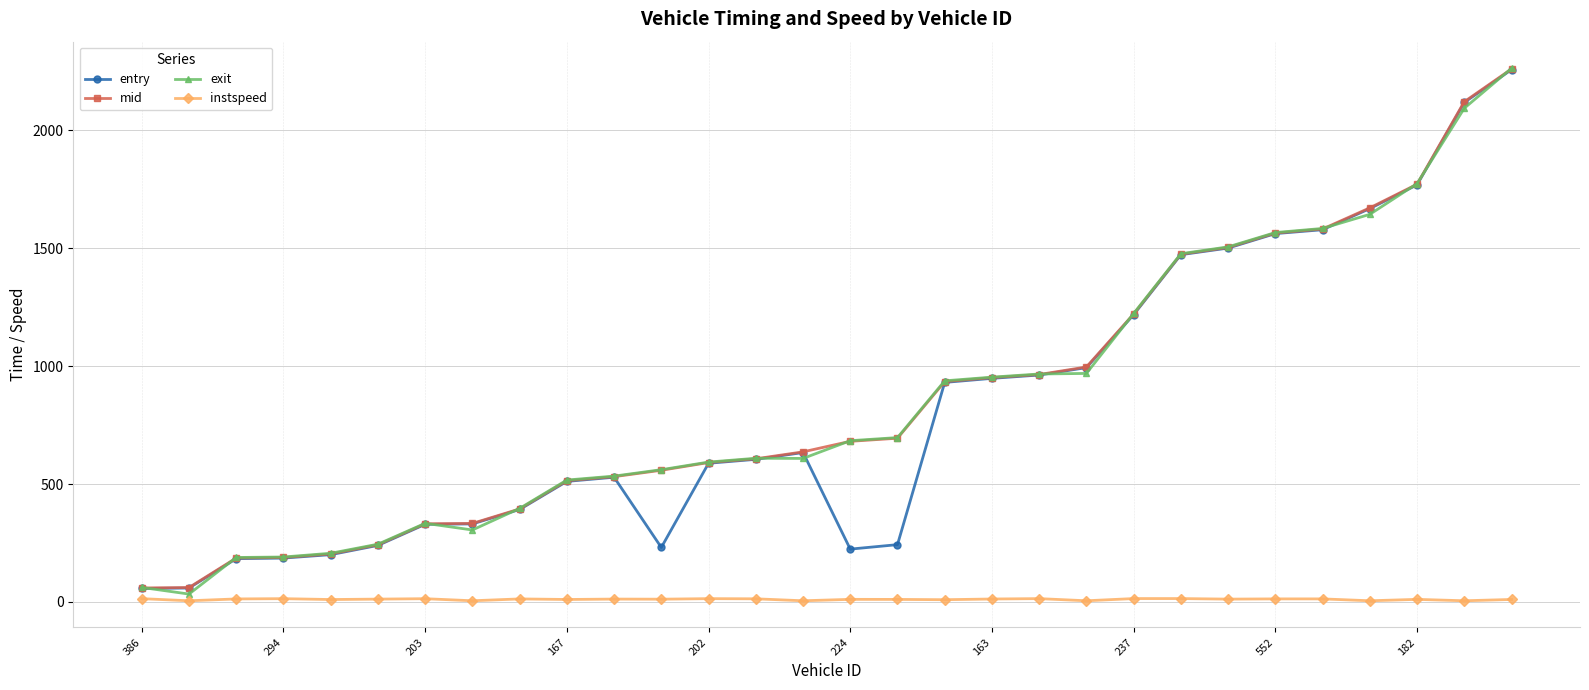

What is the maximum value for entry?

2257.1